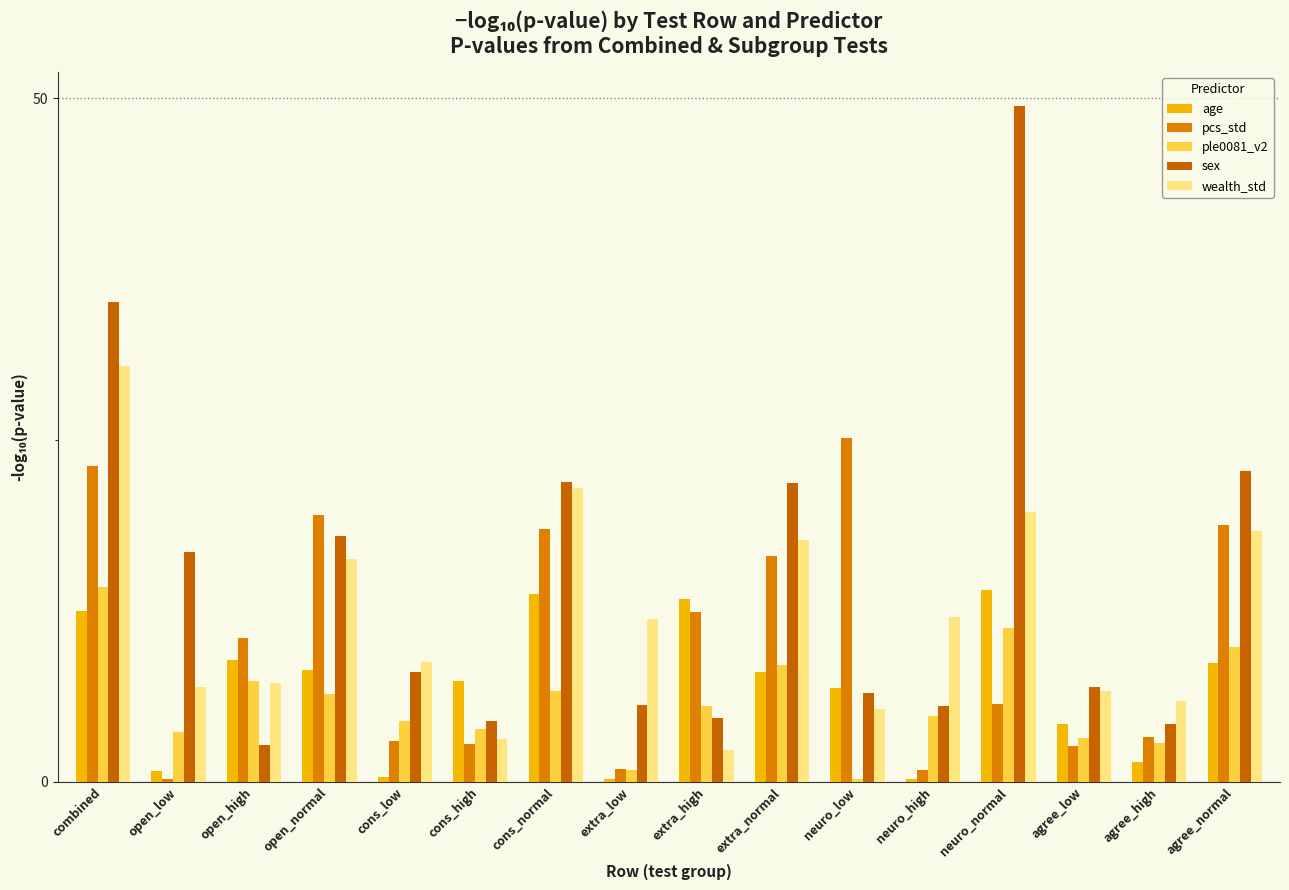

What is the sum of the sex values at neuro_low and open_high?

9.2